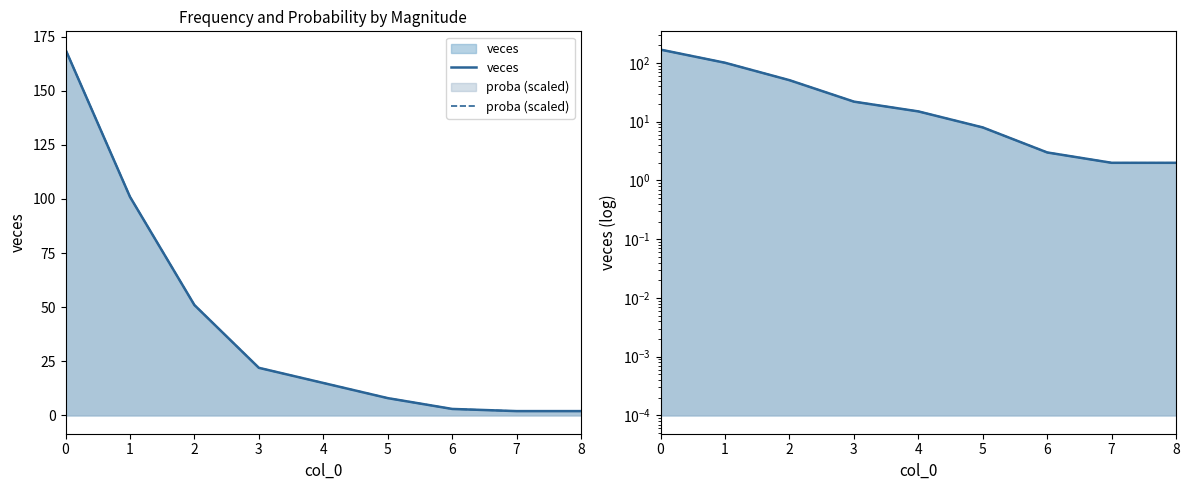

What is the value of the proba (scaled) point at the 7th from the left?

3.0